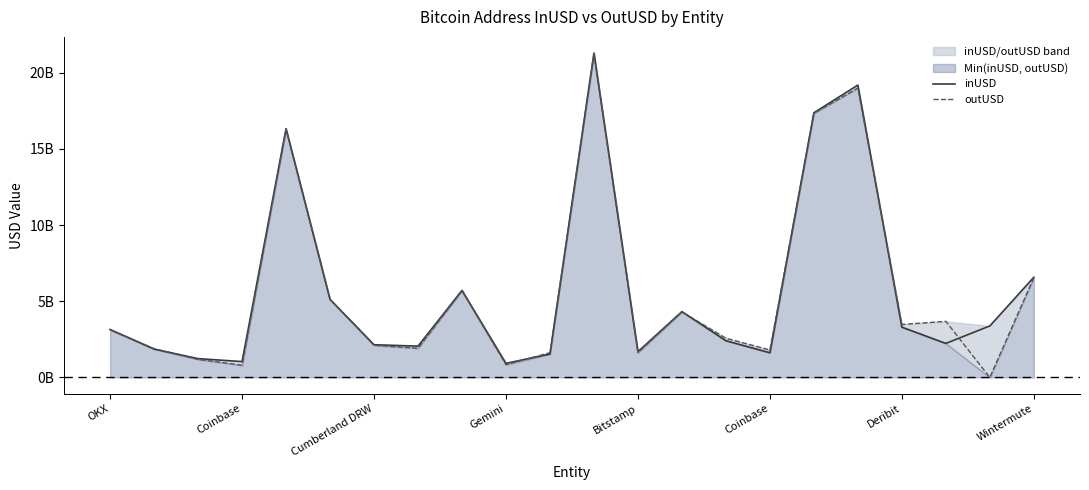

Read the inUSD value at 10.

1537484200.5